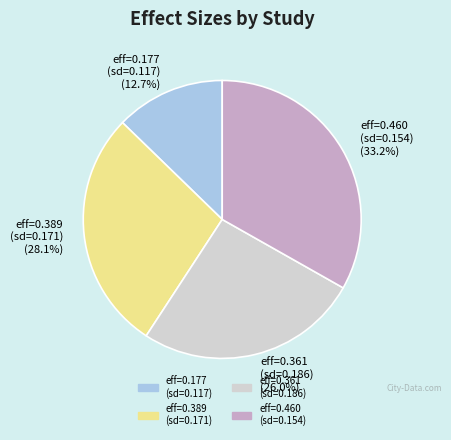

Does eff=0.460 (sd=0.154) (33.2%) represent more than half of the total?

No